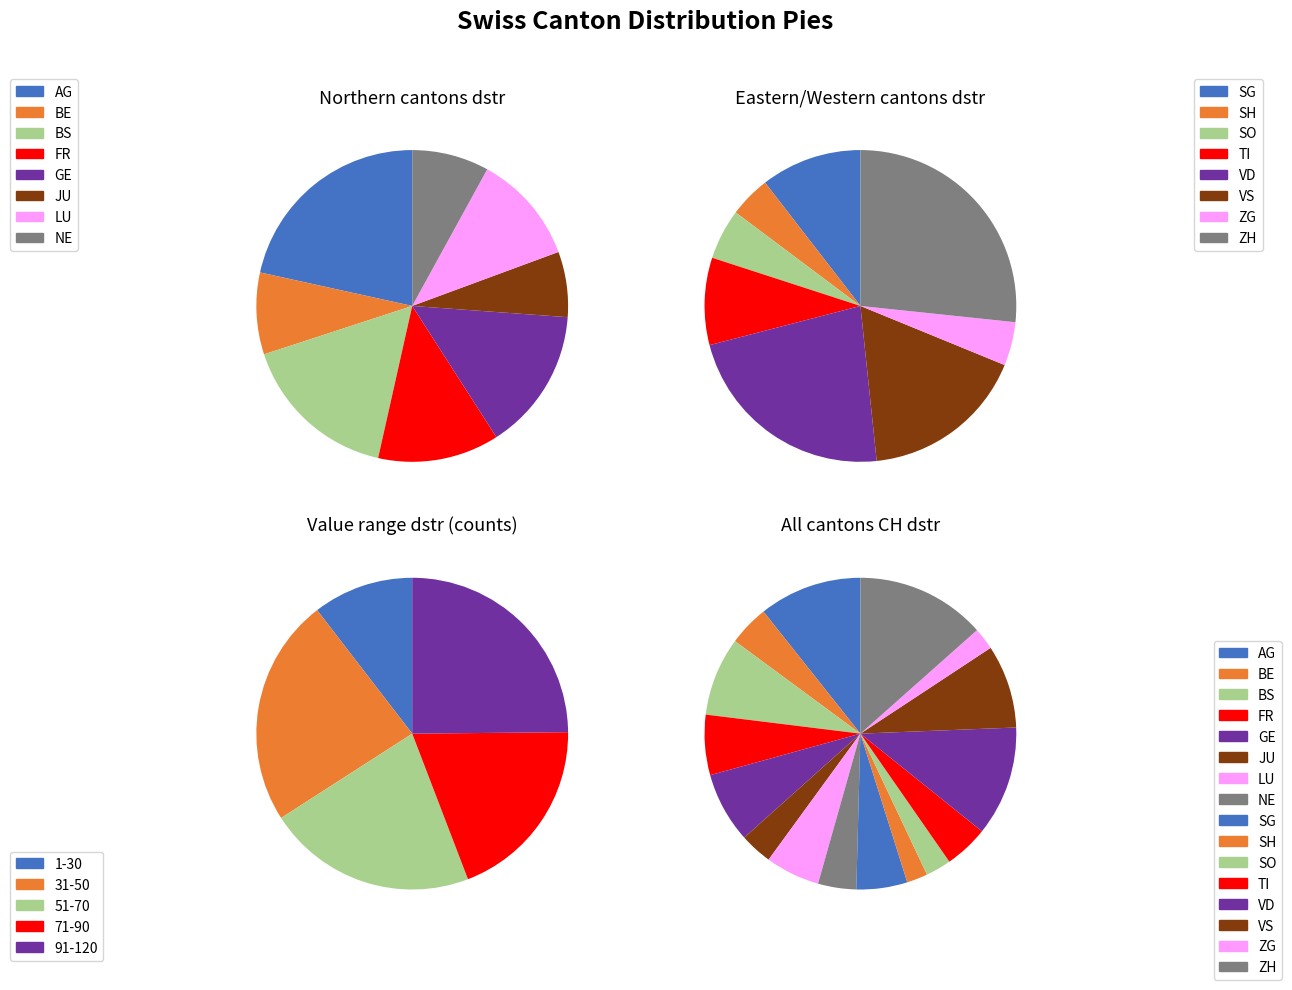

Which category has the biggest portion of the pie?

ZH